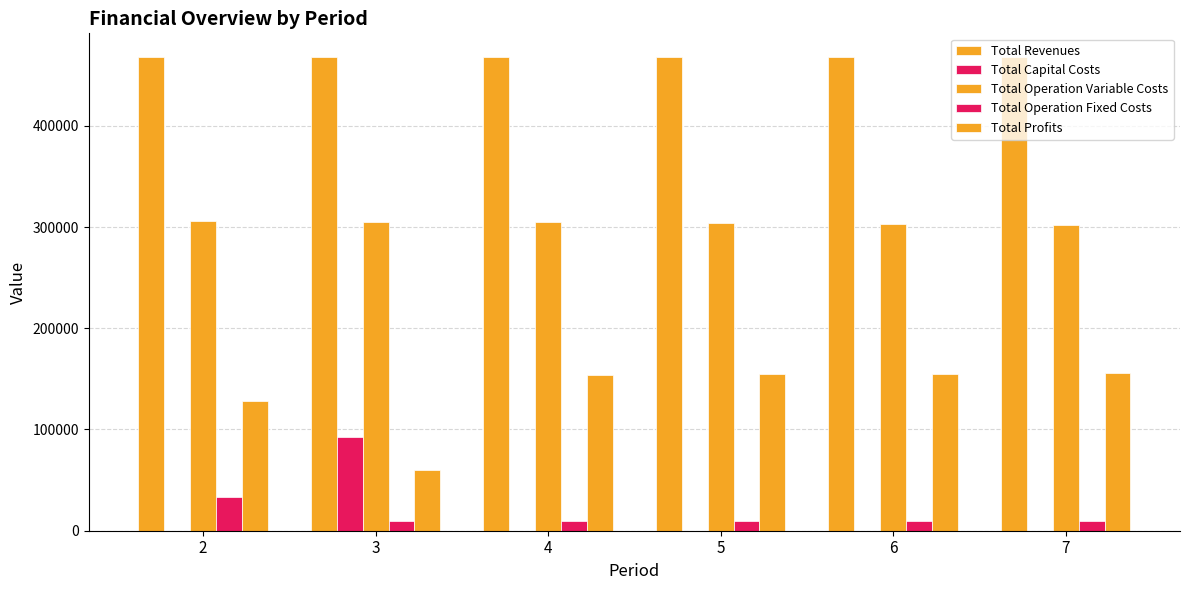

How many categories are shown in the chart?

6